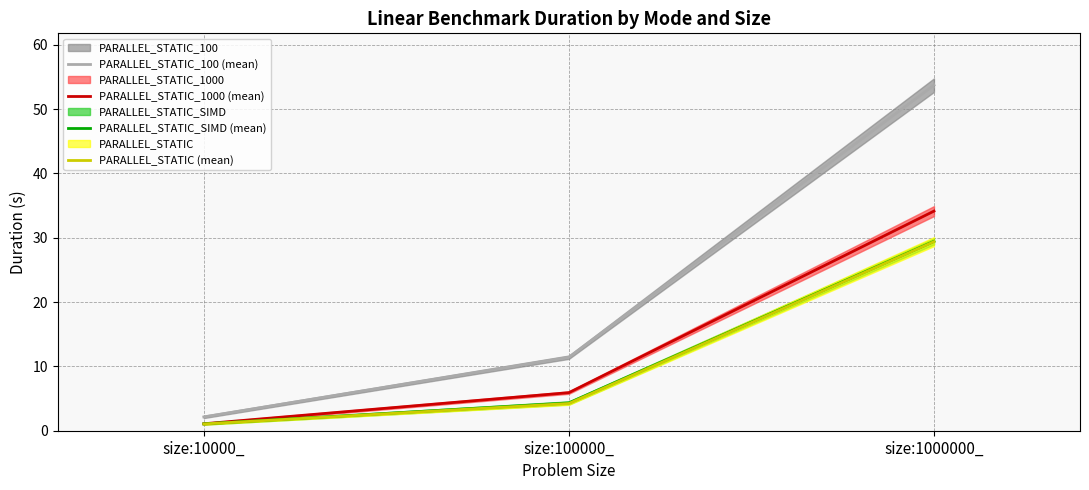

Reading left to right, list all the values displayed in this chart.

PARALLEL_STATIC_100 (mean): 2.1	11.4	53.7
PARALLEL_STATIC_1000 (mean): 1.1	5.9	34.1
PARALLEL_STATIC_SIMD (mean): 1.1	4.3	29.4
PARALLEL_STATIC (mean): 1.1	4.2	29.4